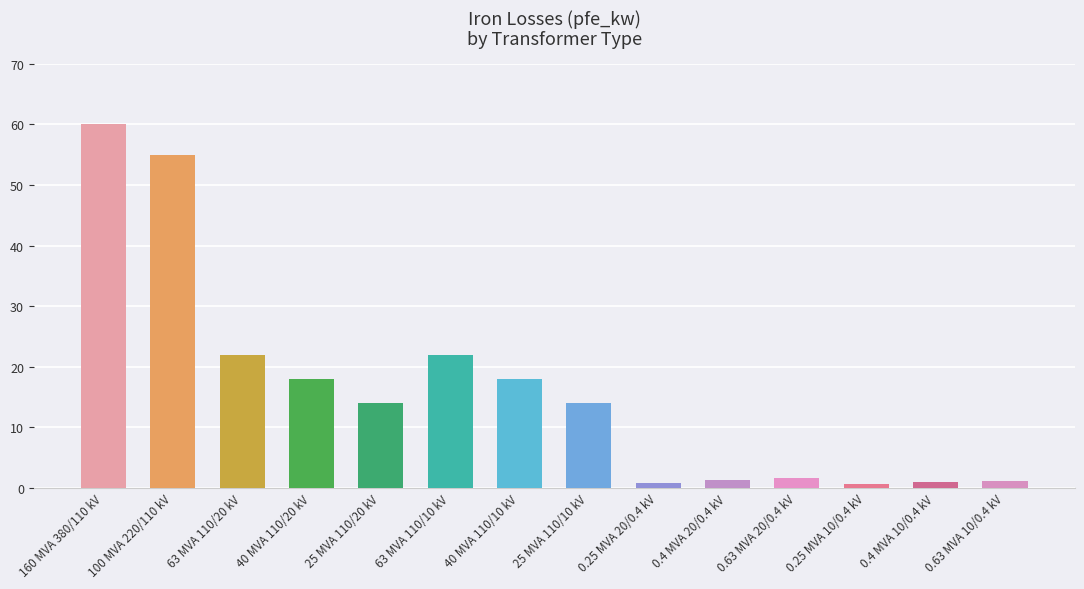

What is the difference between the values at 0.63 MVA 10/0.4 kV and 25 MVA 110/20 kV?

12.8